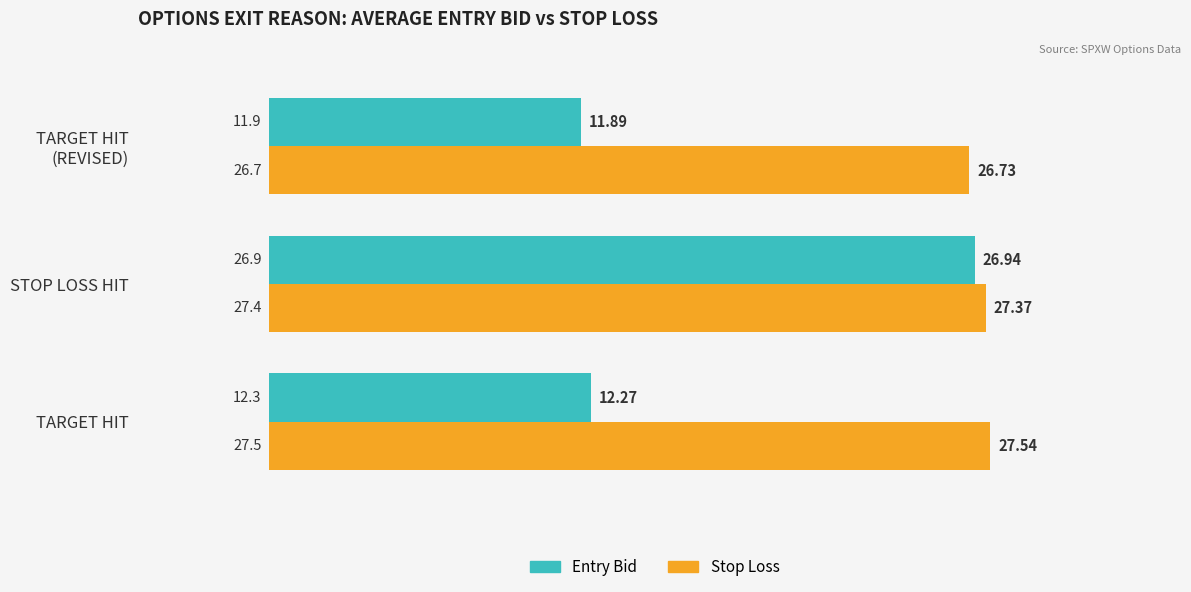

What is the maximum value shown in the chart?

27.5